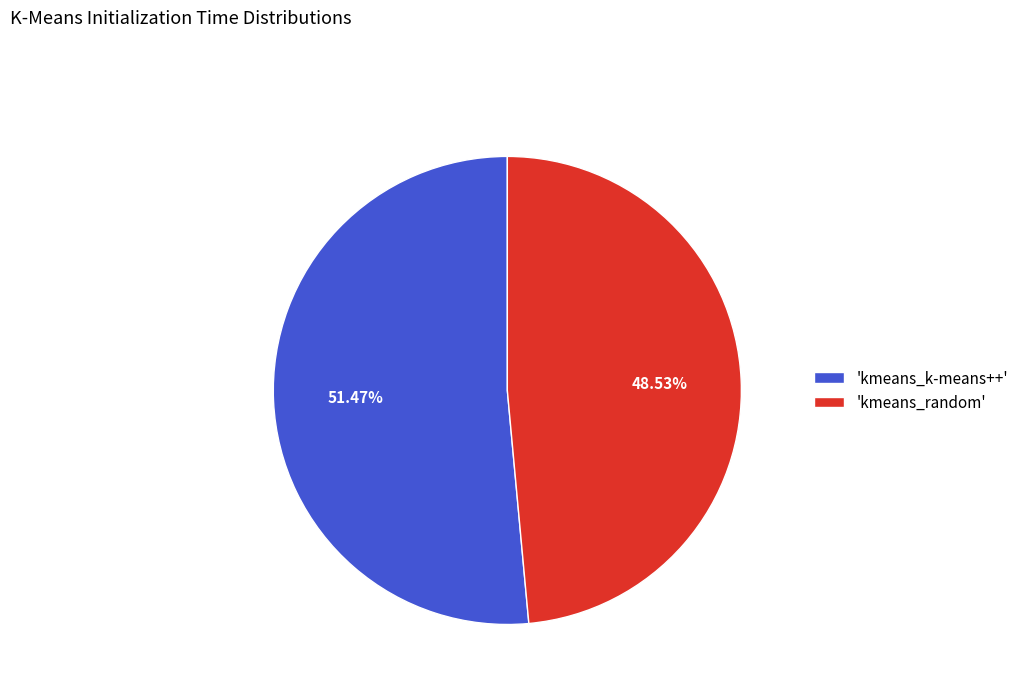

What is the majority slice?

'kmeans_k-means++'